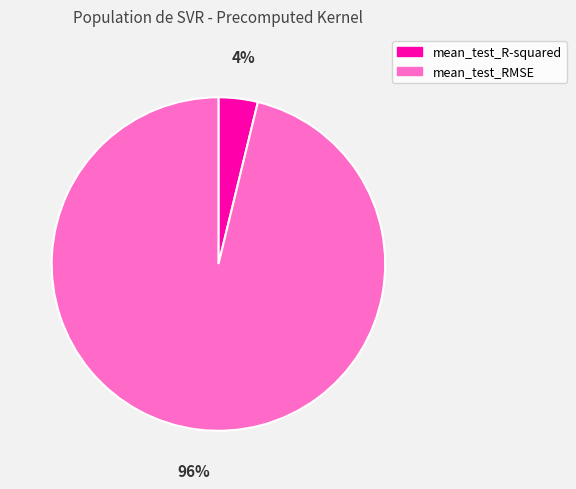

To the nearest percent, what is the average slice percentage?

50%